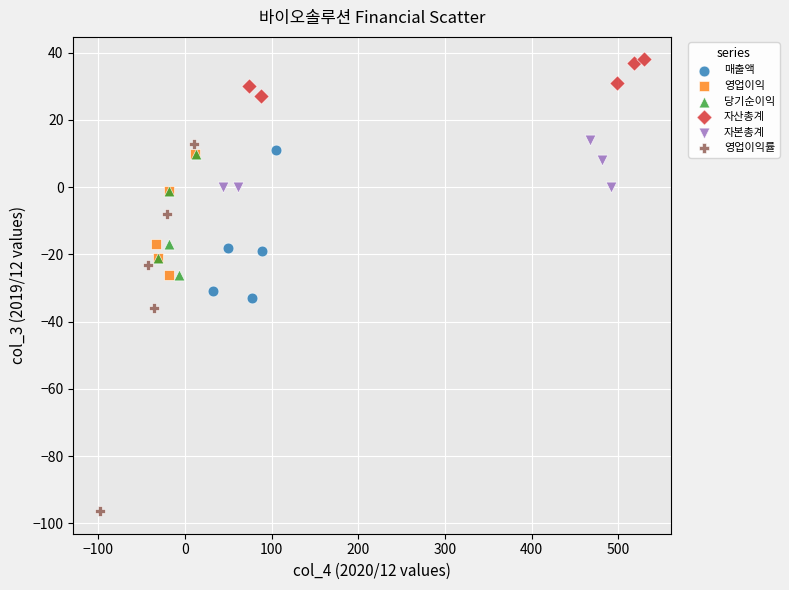

Which series has the widest spread of Y values?

영업이익률